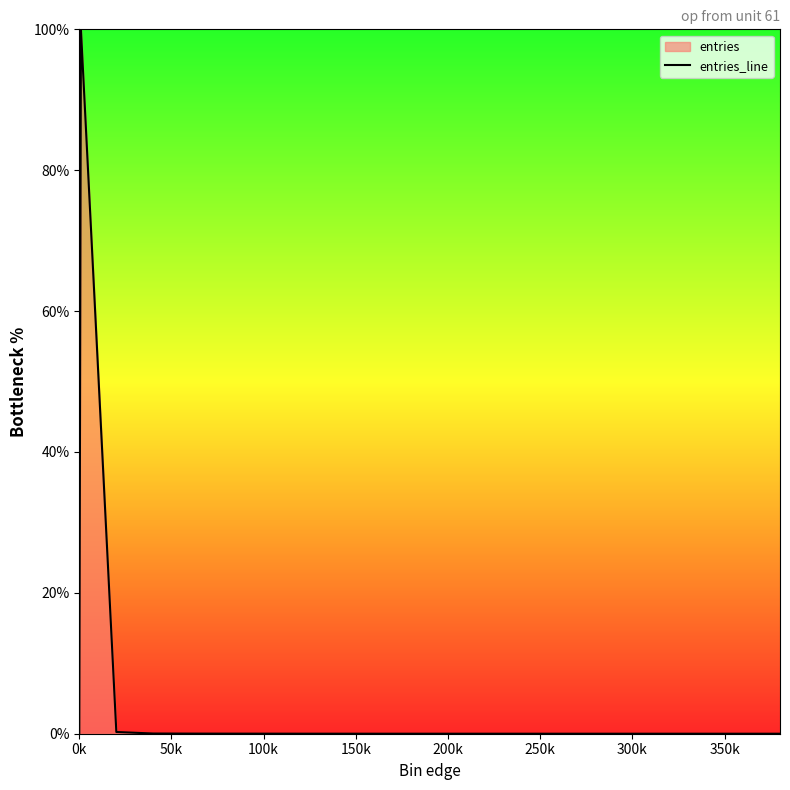

What is the greatest value displayed?

100.0